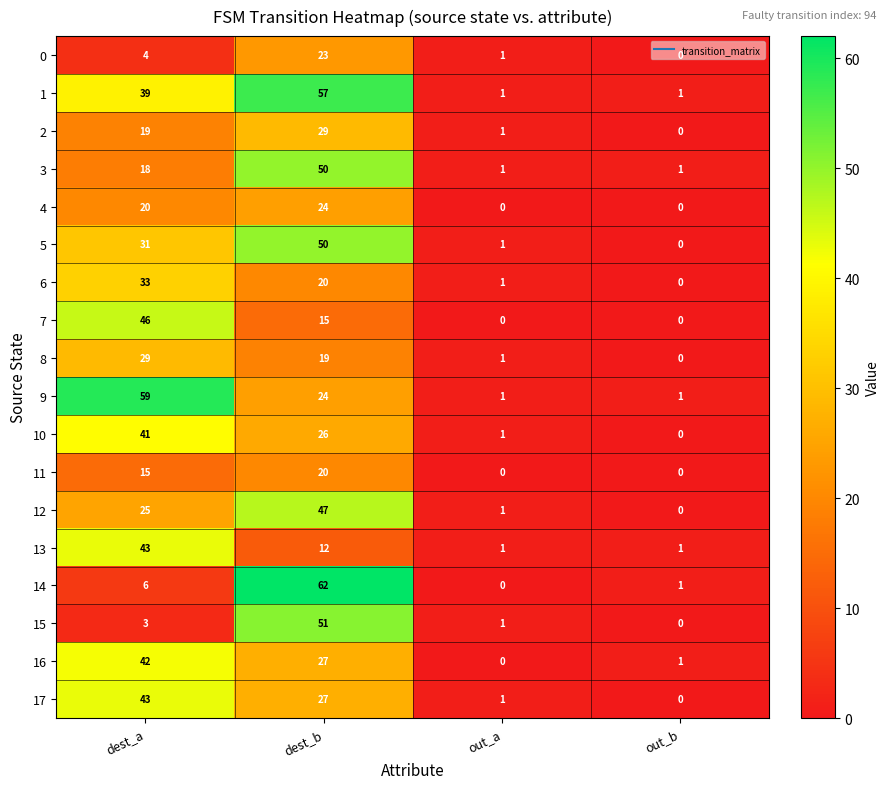

How many values in 11 are above zero?

2